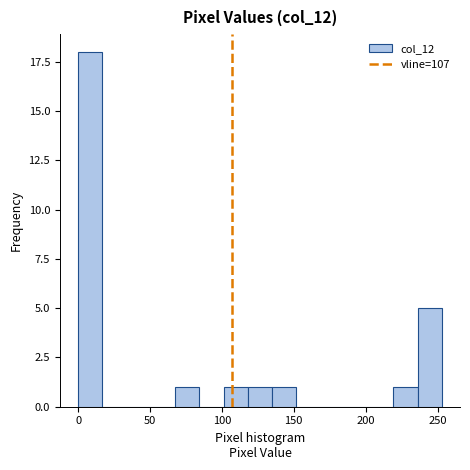

Around what value on the x-axis is the tallest bar? Give the approximate position of its centre, as read against the axis.

10